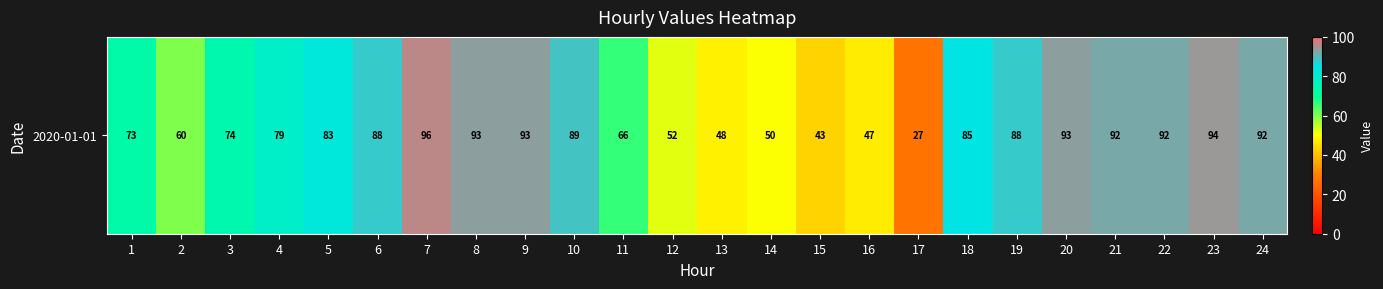

How many data points are less than 85?

12